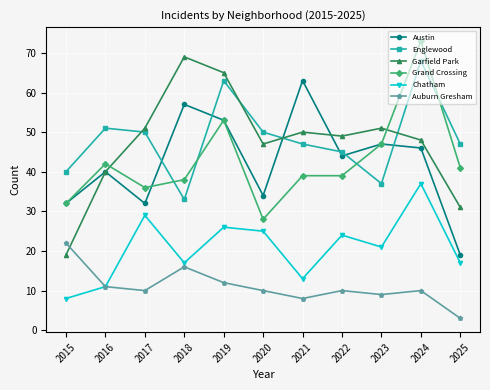

What is the total value across all series at 2023?

212